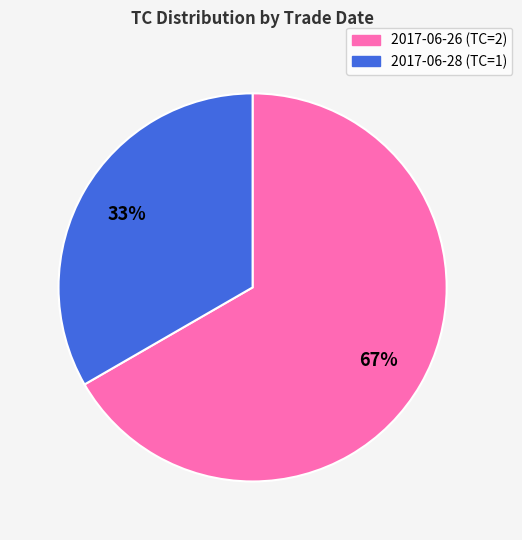

To the nearest percent, what is the average slice percentage?

50%